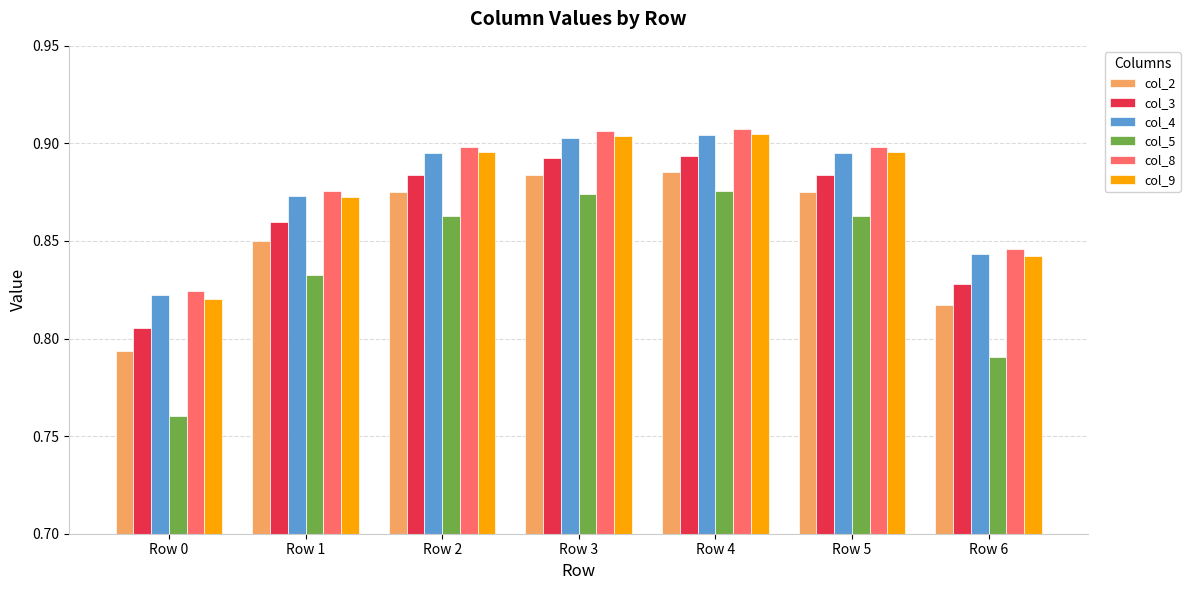

Where is col_8 nearest to the value 0?

Row 0